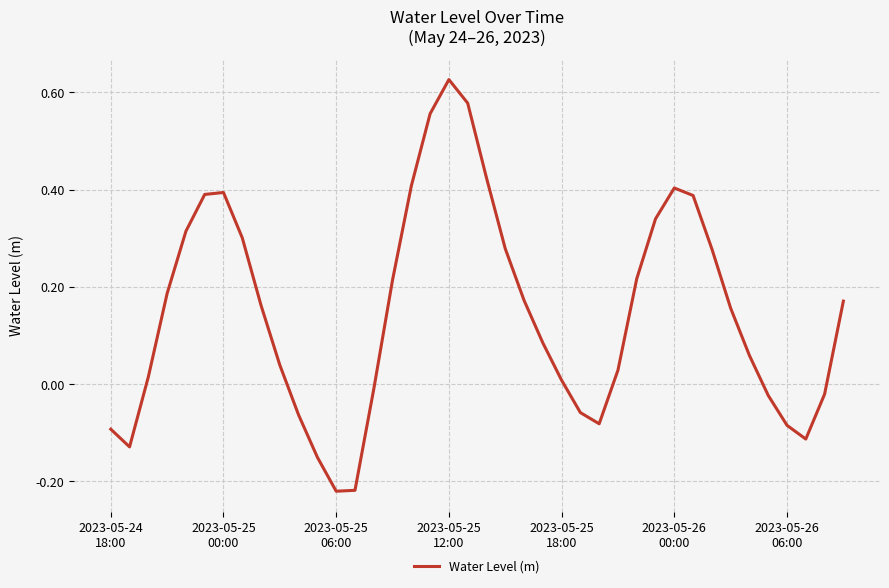

What is the difference between the maximum and minimum values?

0.8